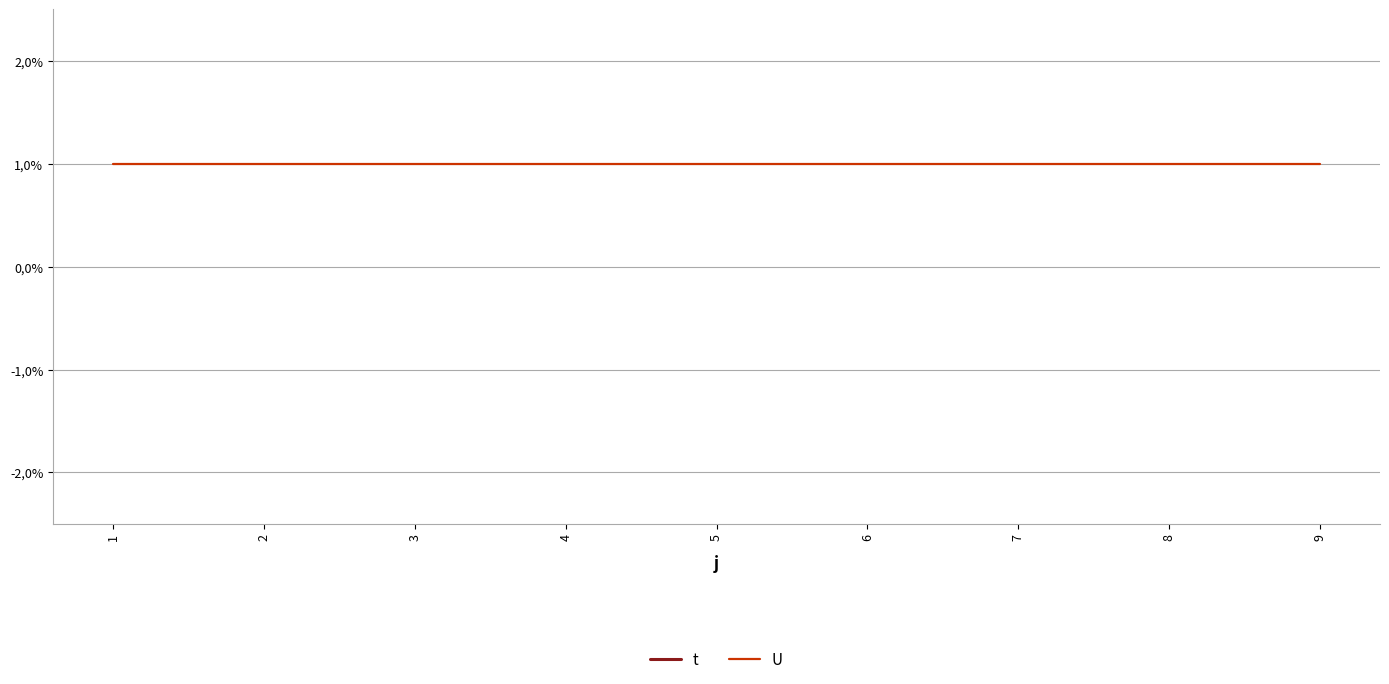

True or false: t has a value of 3 at 3.

True